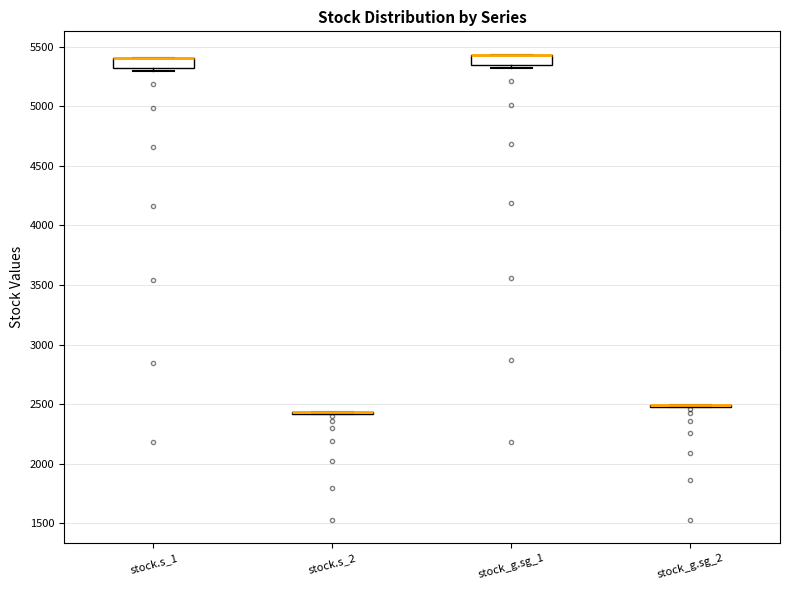

Reading left to right, transcribe this box plot: for each box, give where its median line is, the range the box spans, and where its two whiskers end, as read against the y-axis. The values are not printed on the chart, so give them approximately, as read against the axis.

stock.s_1: median 5400 (drawn on the box's upper edge), box 5300 to 5400, whiskers 5300 (just below the box's lower edge) to 5400
stock.s_2: box collapsed to a line at 2450, whiskers 2400 to 2450
stock_g.sg_1: median 5450 (drawn on the box's upper edge), box 5350 to 5450, whiskers 5300 to 5450
stock_g.sg_2: box collapsed to a line at 2500, whiskers 2450 to 2500